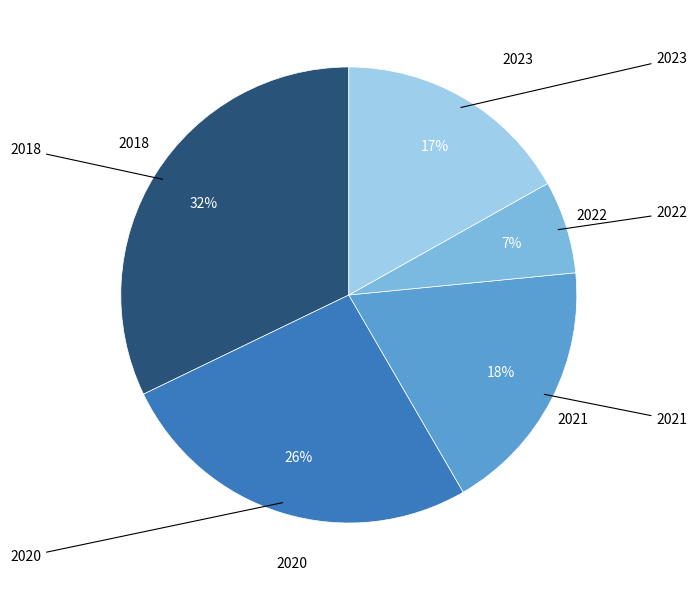

How many slices are in this pie chart?

5